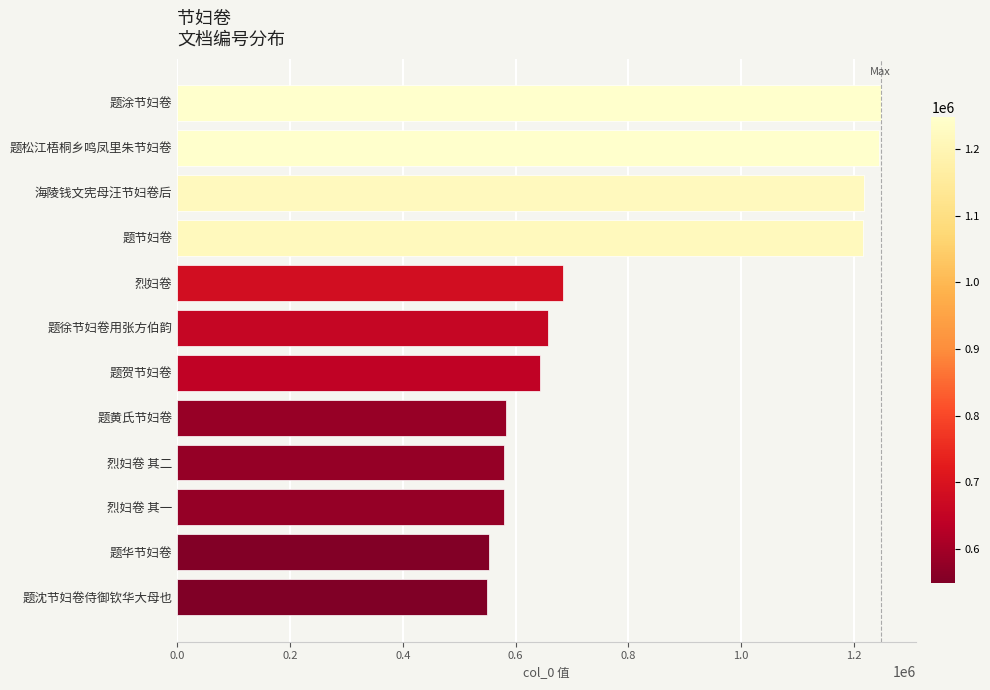

What is the smallest value displayed?

548669